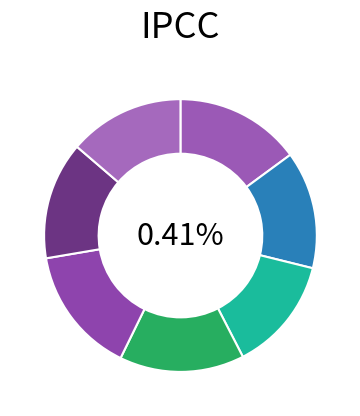

To the nearest percent, what is the combined percentage of 818604 and 445651?

29%